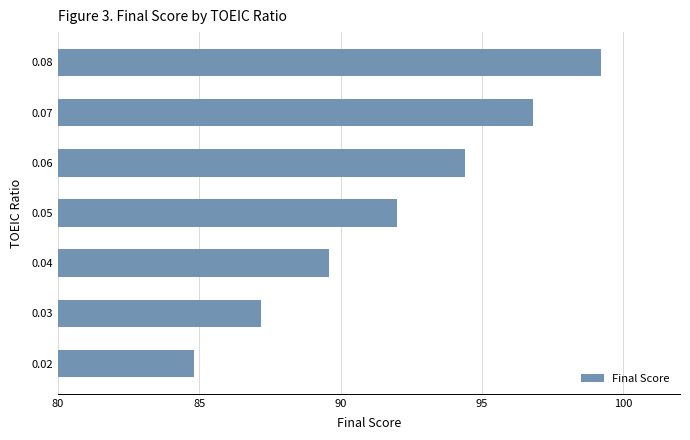

What is the change in value from 0.05 to 0.07?

+4.8